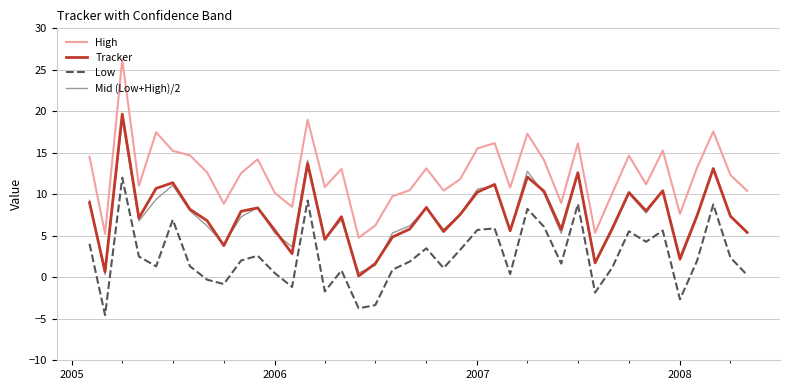

True or false: Low and Tracker intersect in this chart.

False